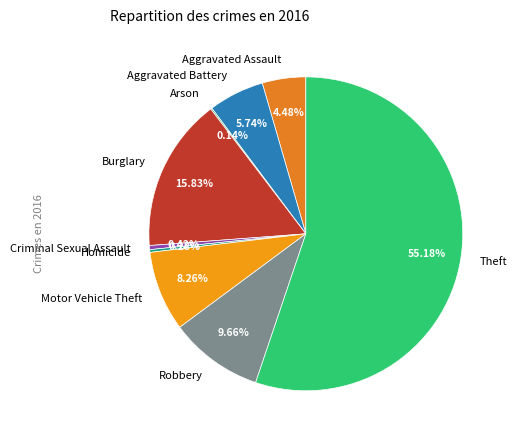

To the nearest percent, what portion does Aggravated Assault represent?

4%